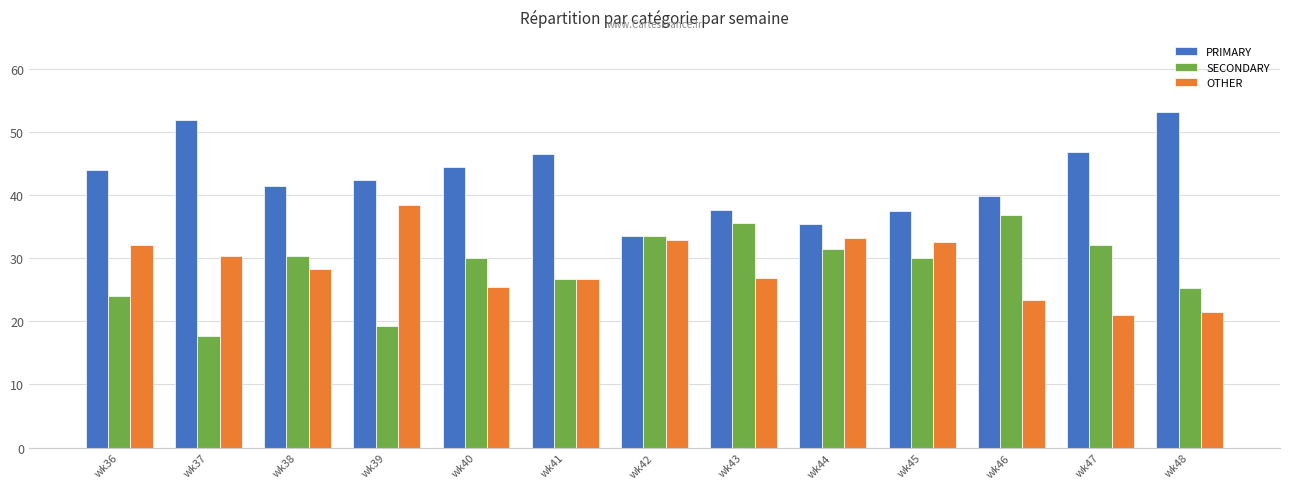

What is the smallest value displayed?

17.7